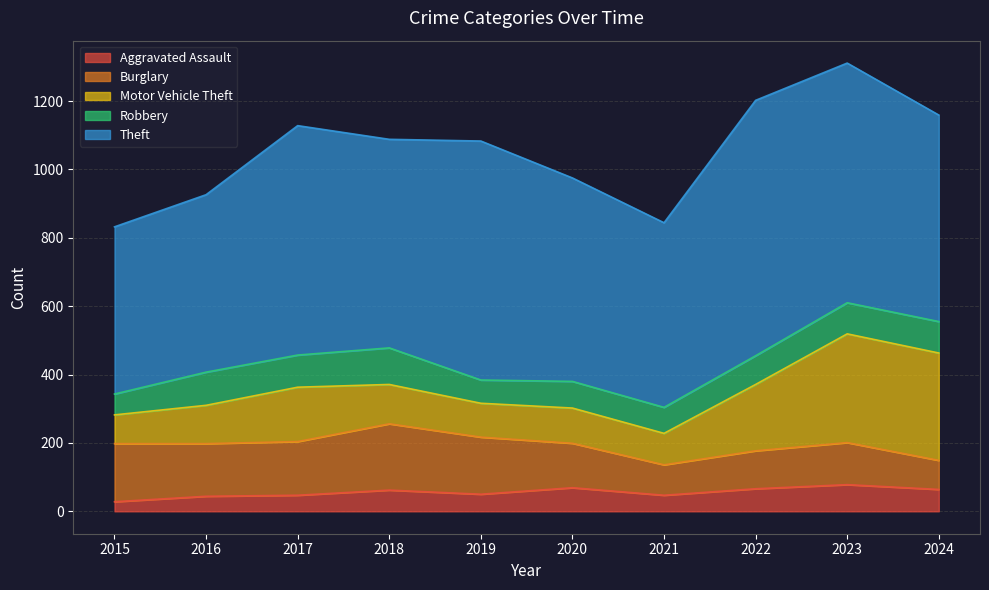

How many interior local peaks does the Burglary series have?

2